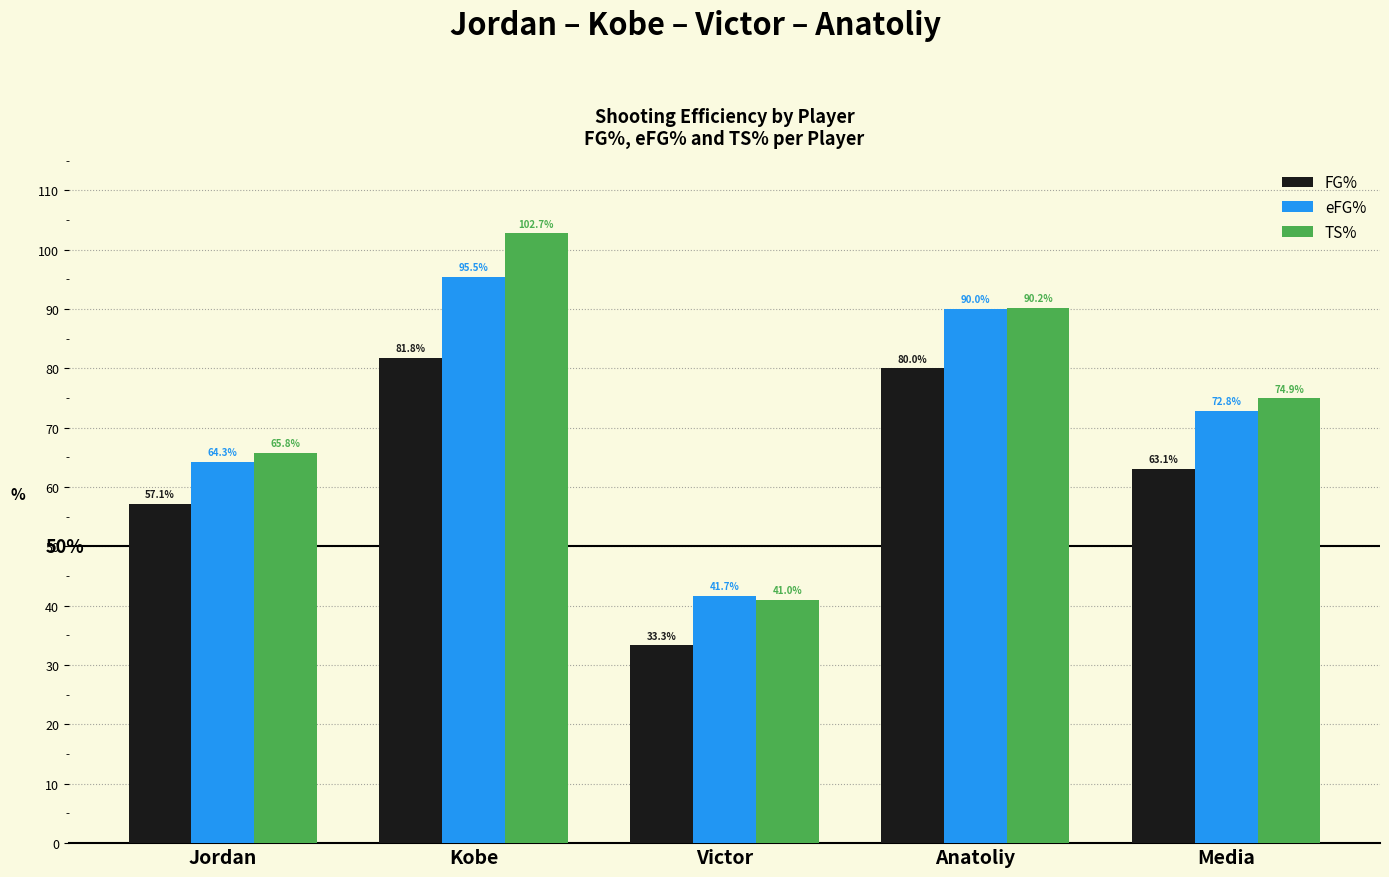

What is the difference between the FG% values at Anatoliy and Victor?

46.7